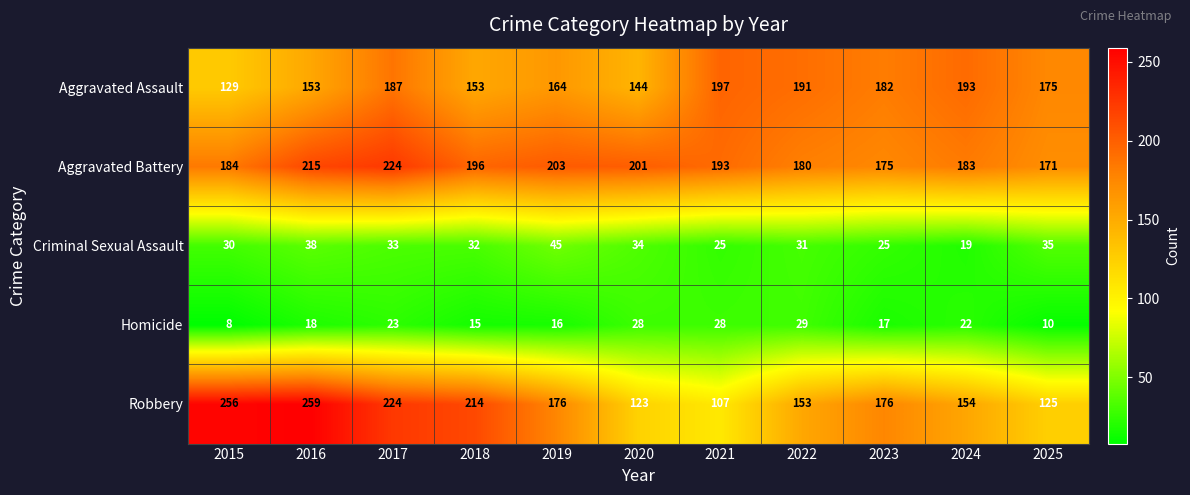

Rank the series at 2023 from lowest to highest value.

Homicide, Criminal Sexual Assault, Aggravated Battery, Robbery, Aggravated Assault